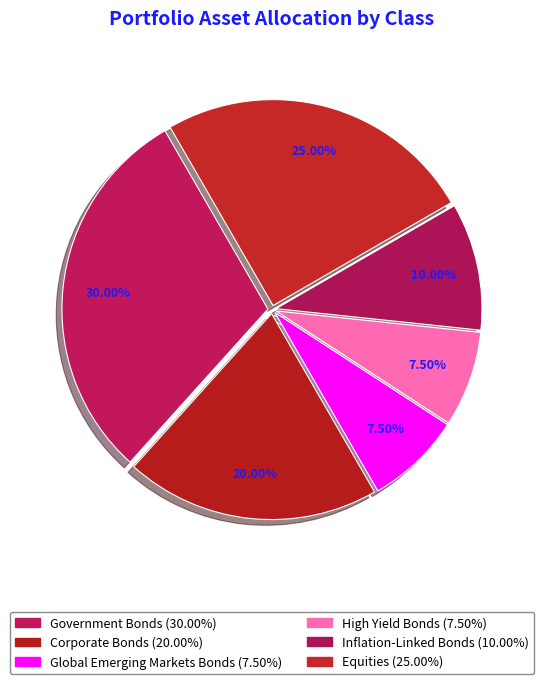

Combined, do Global Emerging Markets Bonds and Inflation-Linked Bonds account for over 50%?

No